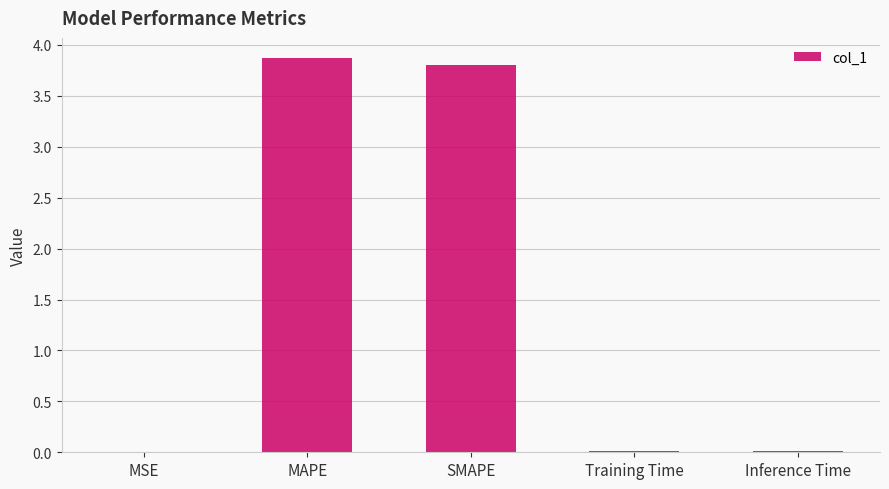

Is it true that the value at Inference Time is 0.0?

True